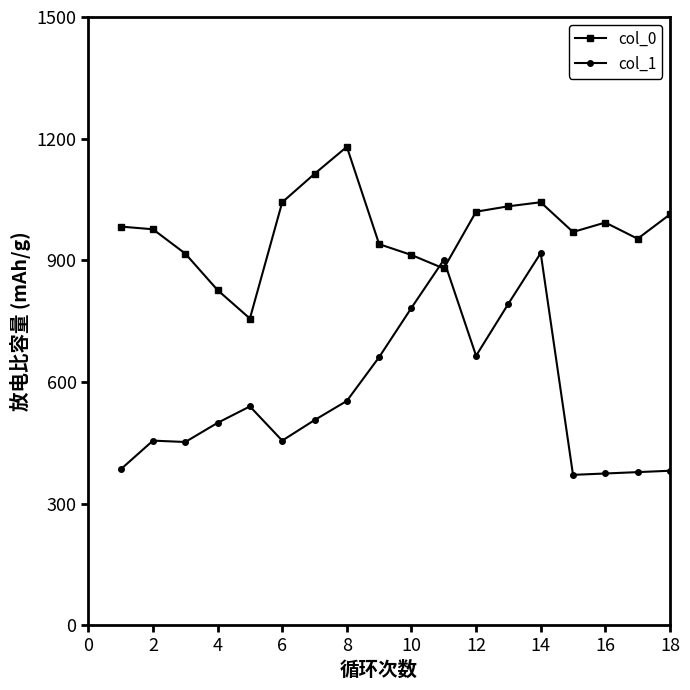

How many values in the col_0 series are below 983?

9